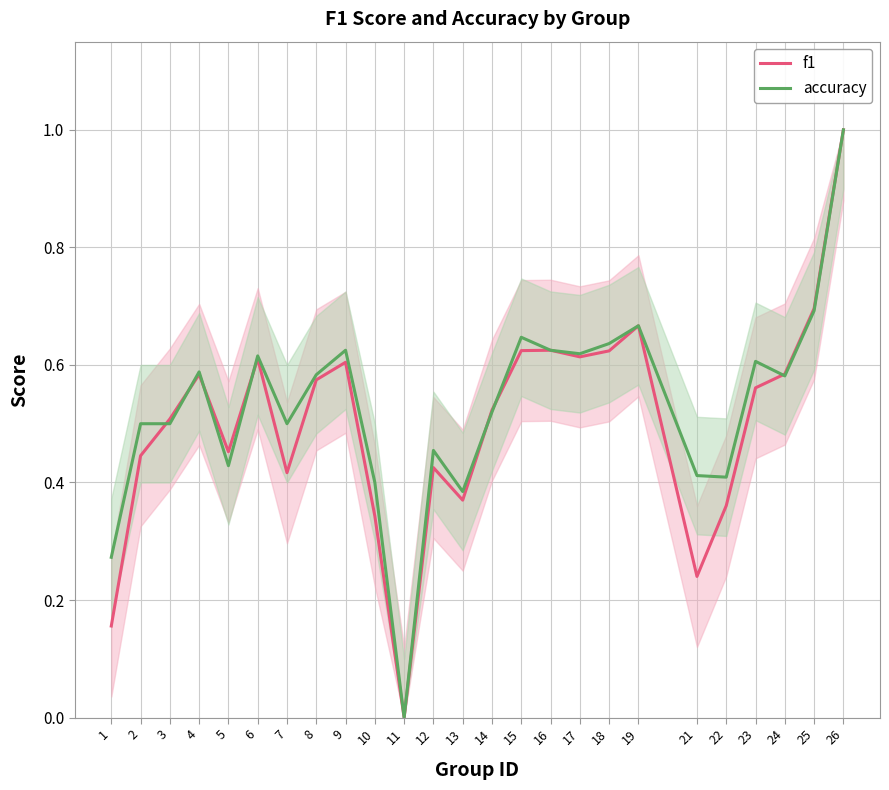

Which series has the largest range (max minus min)?

f1